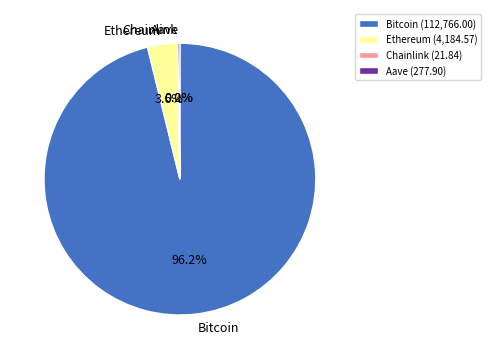

Which has a higher value, Ethereum or Bitcoin?

Bitcoin